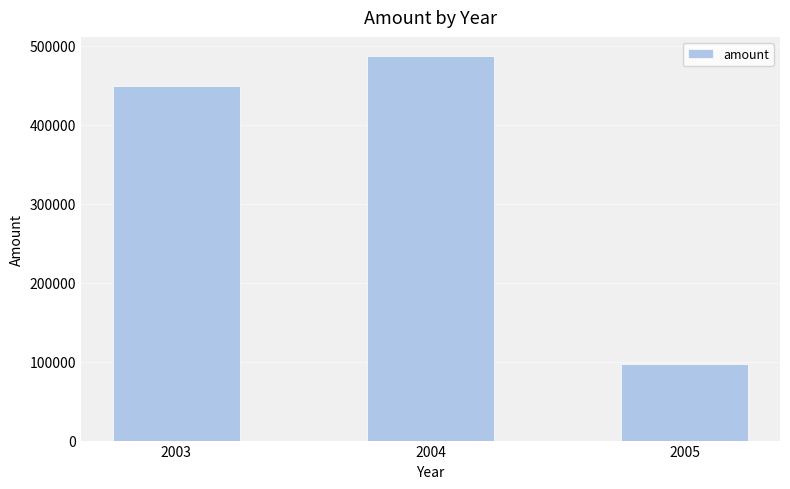

What is the sum of all values?

1032969.9